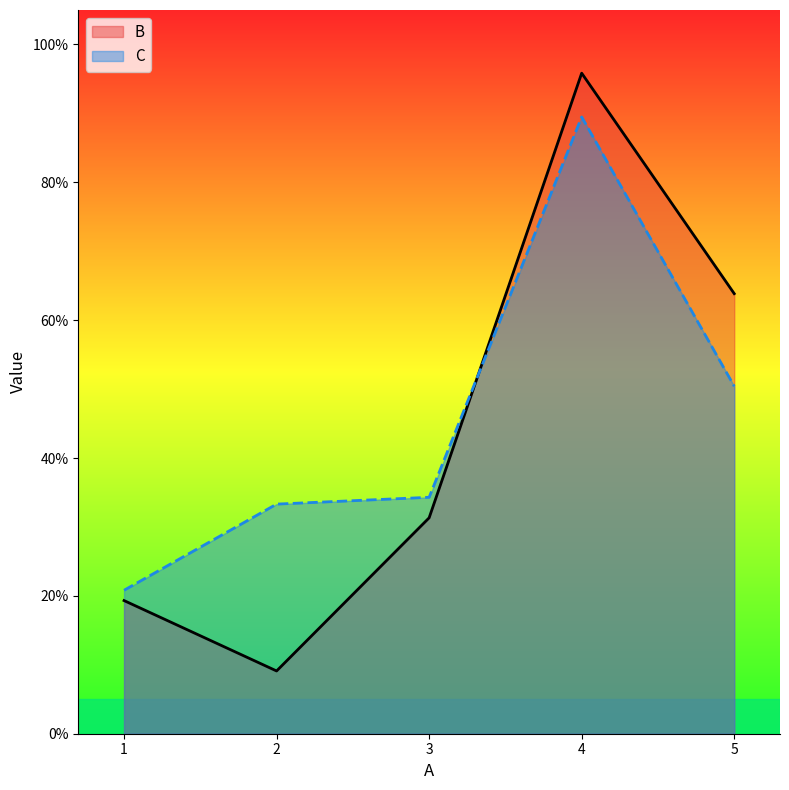

In B, how many points are lower than both neighbors (excluding endpoints)?

1